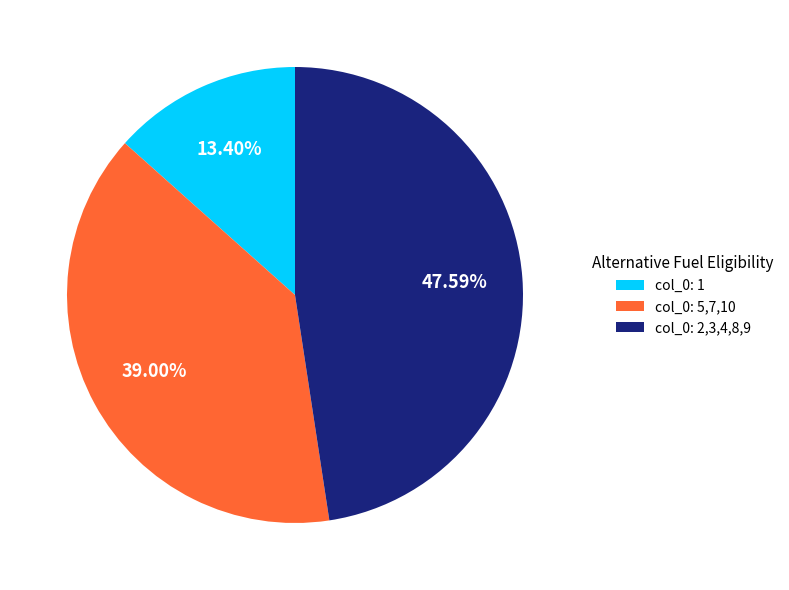

To the nearest percent, what is the difference between the largest and smallest slice percentages?

34%